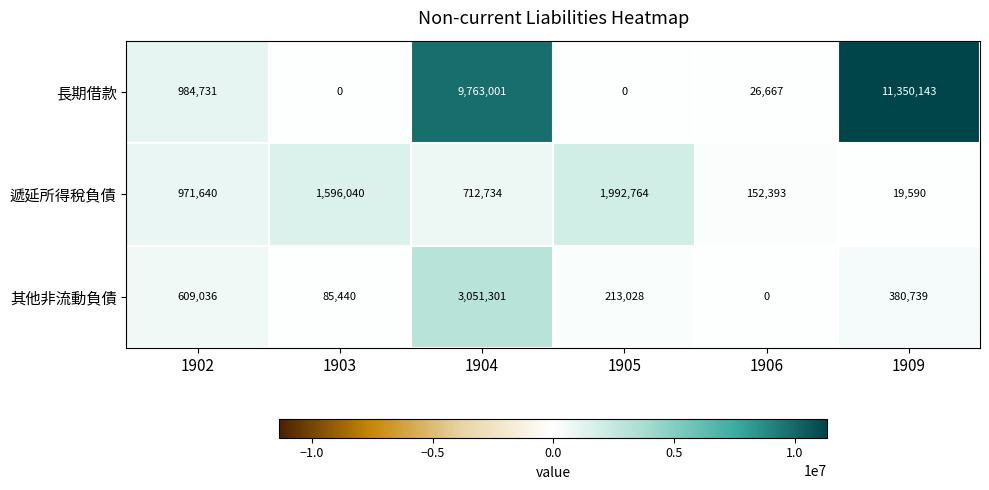

Reading right to left, list all the values displayed in this chart.

長期借款: 1909=11350143	1906=26667	1905=0	1904=9763001	1903=0	1902=984731
遞延所得稅負債: 1909=19590	1906=152393	1905=1992764	1904=712734	1903=1596040	1902=971640
其他非流動負債: 1909=380739	1906=0	1905=213028	1904=3051301	1903=85440	1902=609036